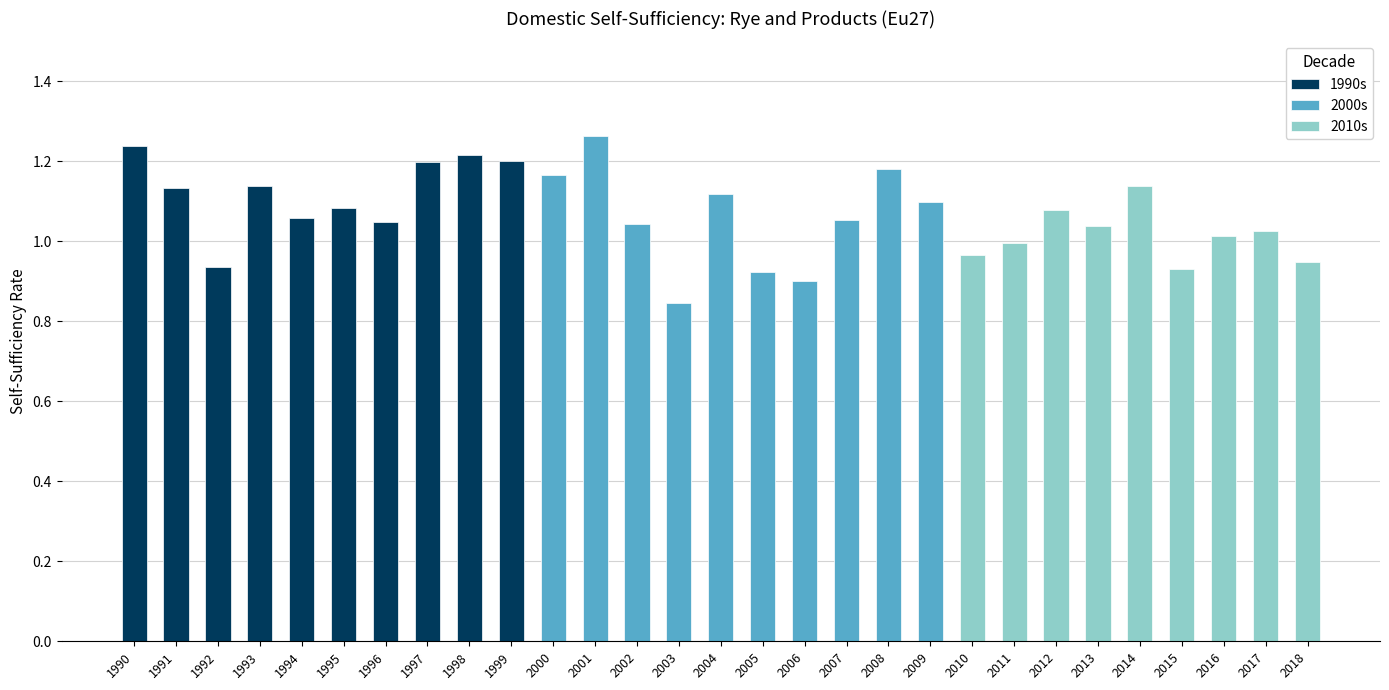

Which series has the largest total across all categories?

1990s avg